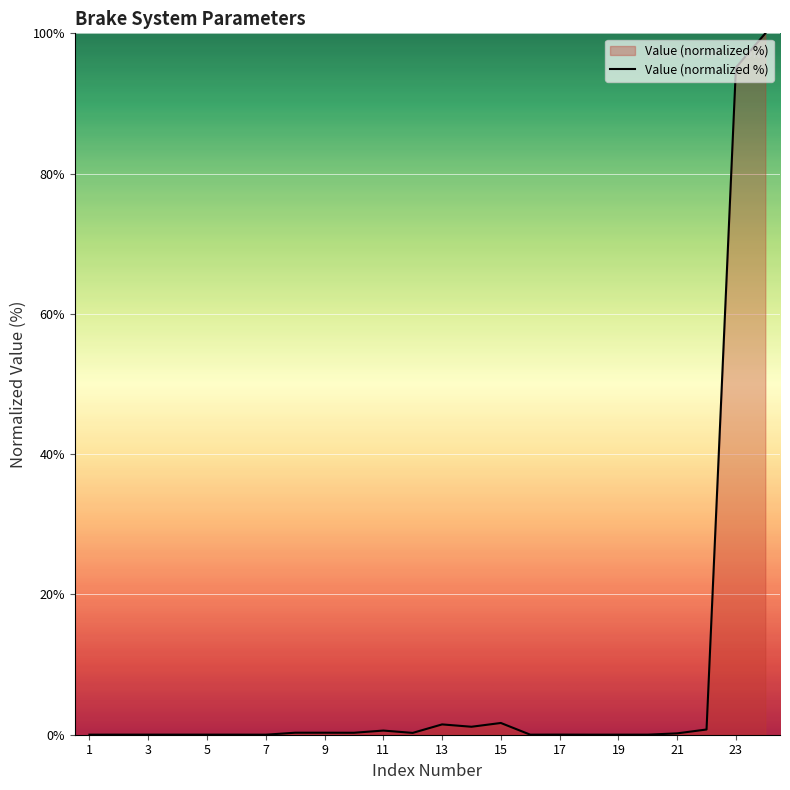

What is the difference between the maximum and minimum values?

100.0